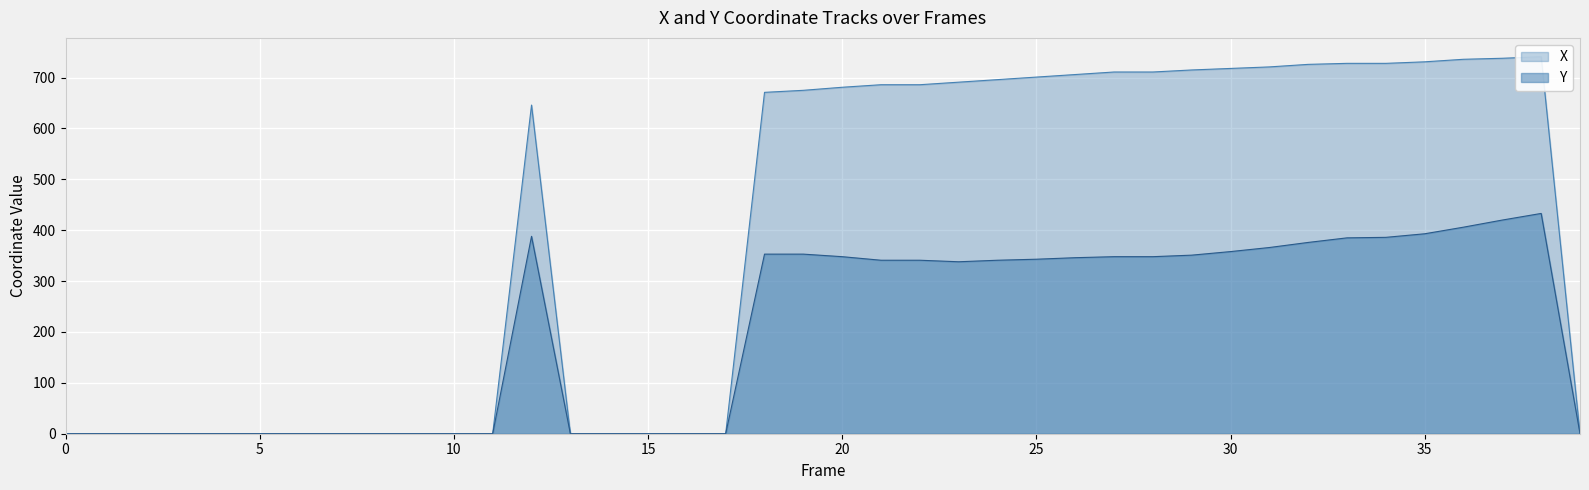

What value does the X series have at 12?

646